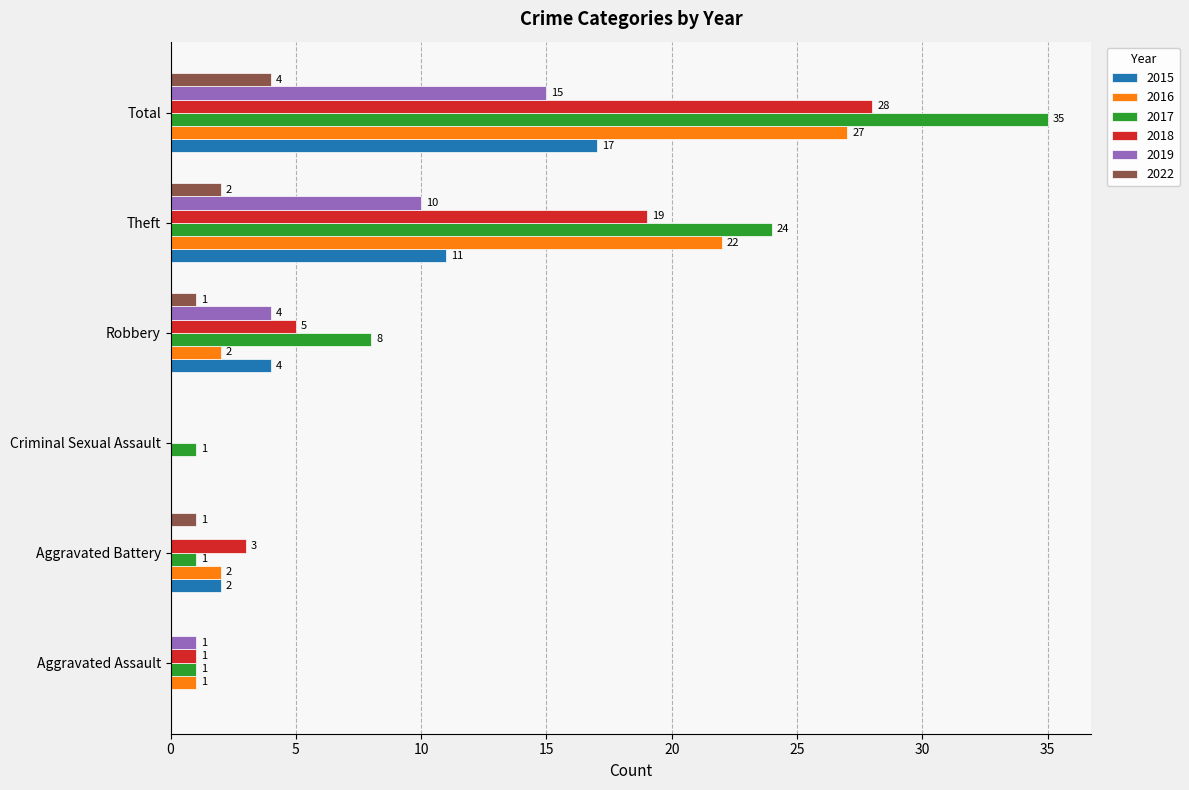

Count the number of data series in this chart.

6